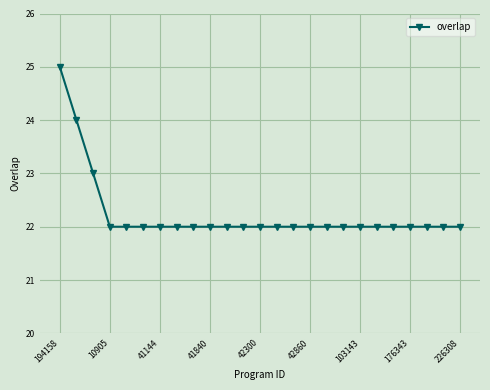

What is the greatest value displayed?

25